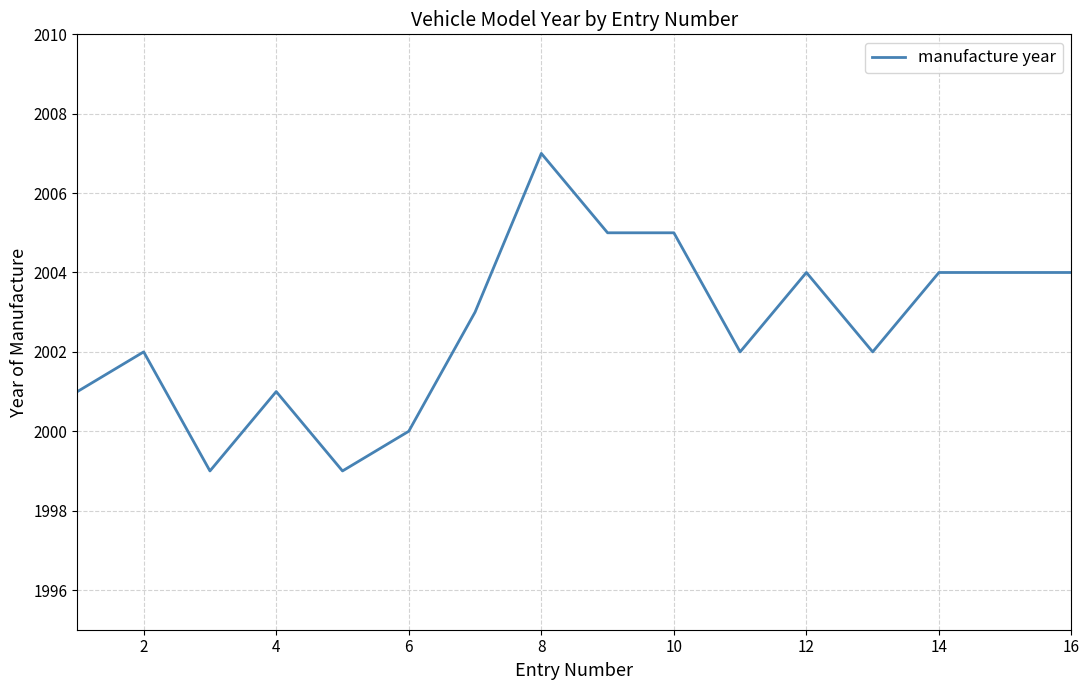

What is the difference between the maximum and minimum values?

8